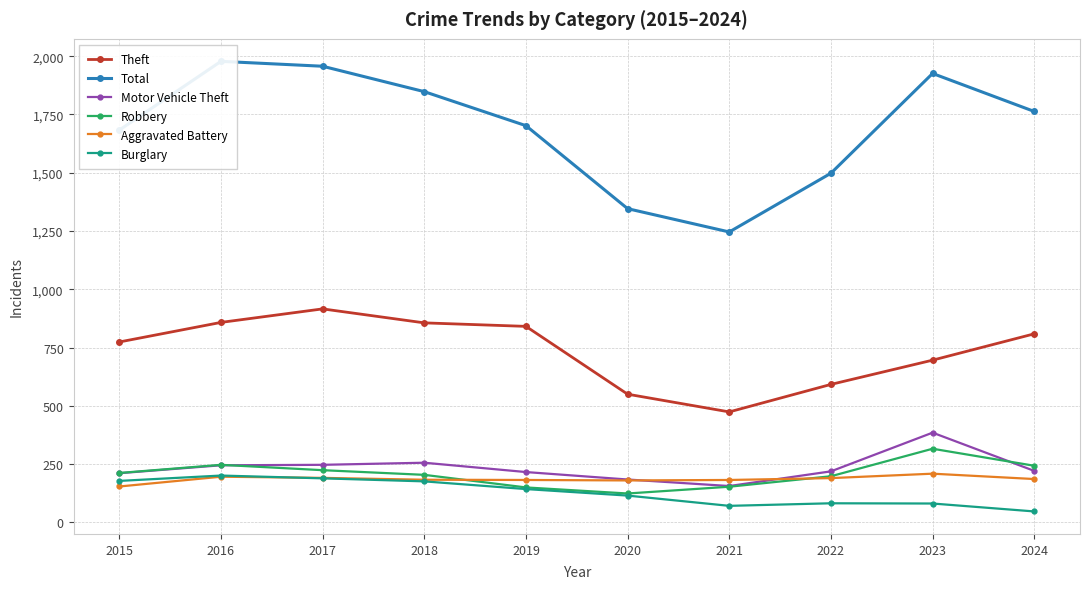

What is the value of the Motor Vehicle Theft point at the 1st from the left?

211